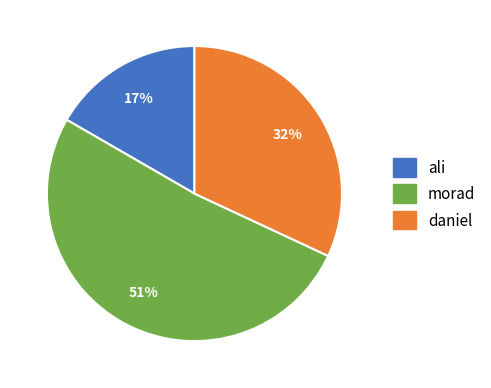

Which has a higher value, ali or daniel?

daniel